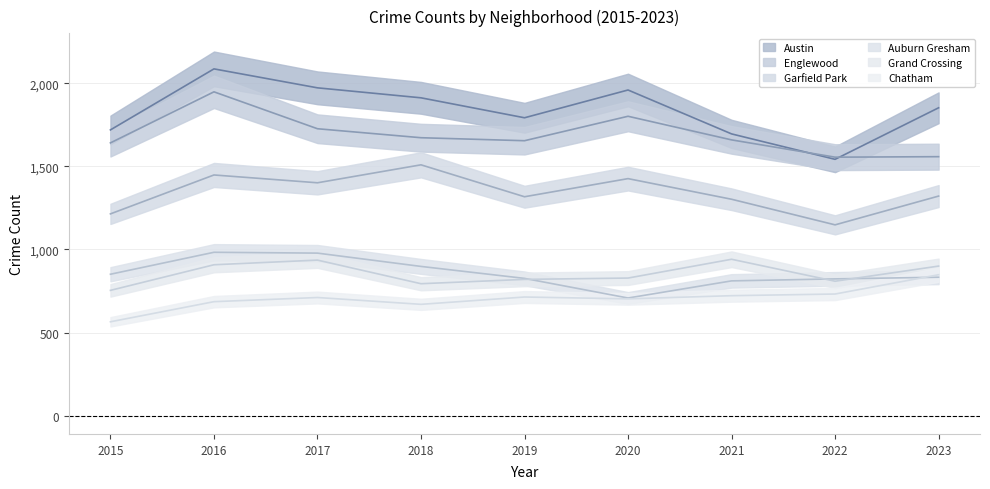

What is the difference between the maximum and minimum values in the Garfield Park series?

361